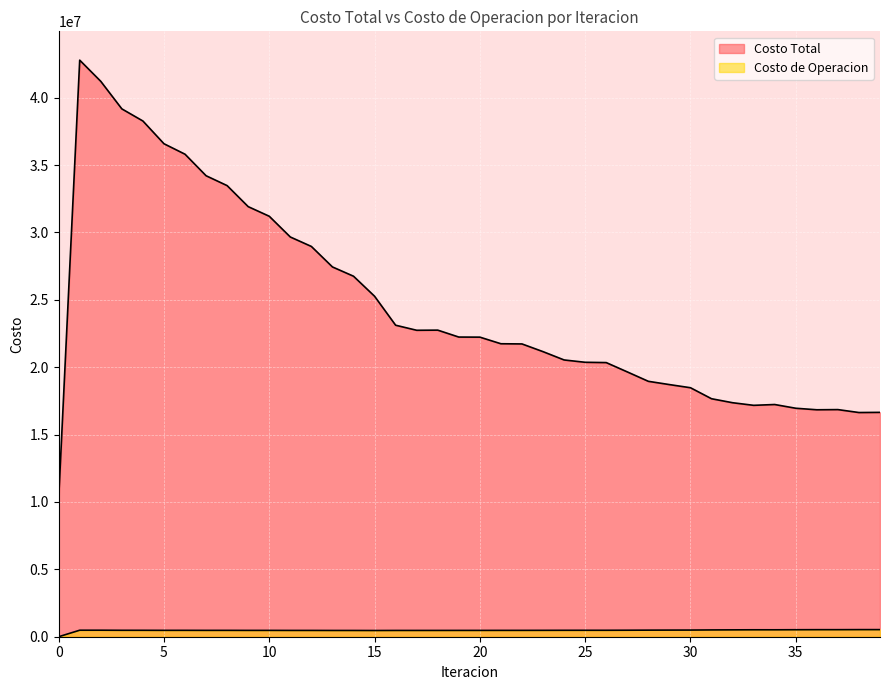

Rank the series at 16 from highest to lowest value.

Costo Total, Costo de Operacion